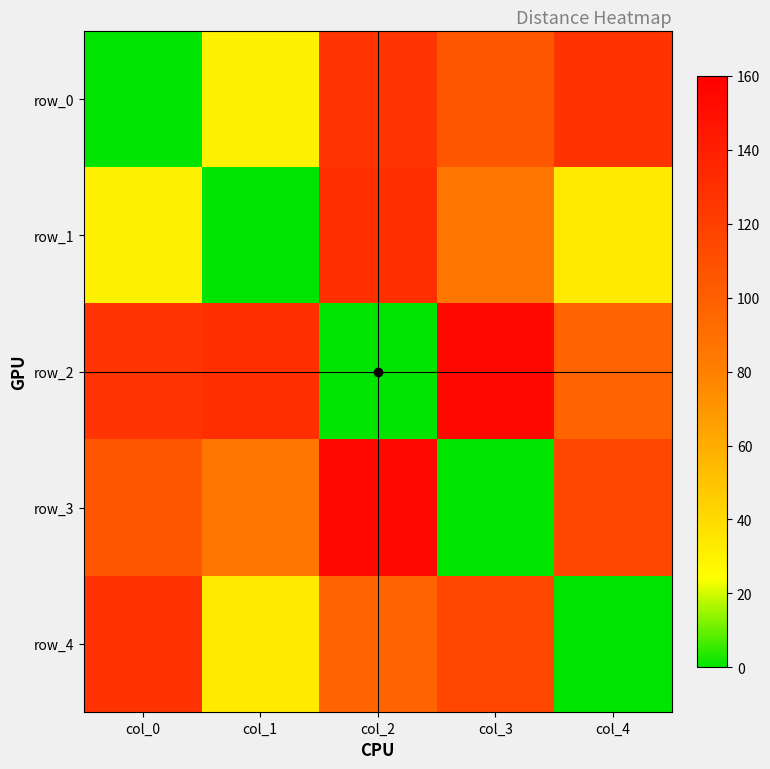

Reading left to right, list all the values displayed in this chart.

row_0: col_0=0	col_1=30	col_2=127	col_3=106	col_4=128
row_1: col_0=30	col_1=0	col_2=130	col_3=85	col_4=33
row_2: col_0=127	col_1=130	col_2=0	col_3=154	col_4=97
row_3: col_0=106	col_1=85	col_2=154	col_3=0	col_4=115
row_4: col_0=128	col_1=33	col_2=97	col_3=115	col_4=0